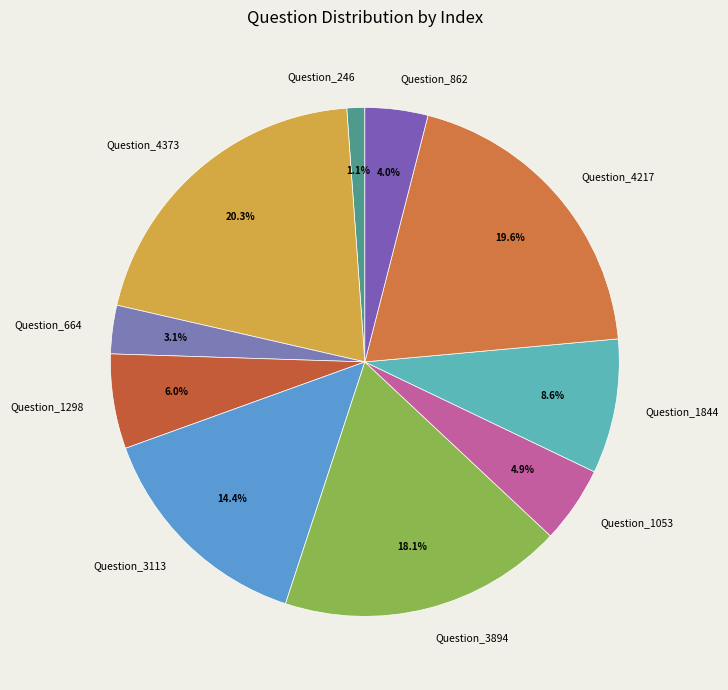

Rank the categories by value from lowest to highest.

Question_246, Question_664, Question_862, Question_1053, Question_1298, Question_1844, Question_3113, Question_3894, Question_4217, Question_4373